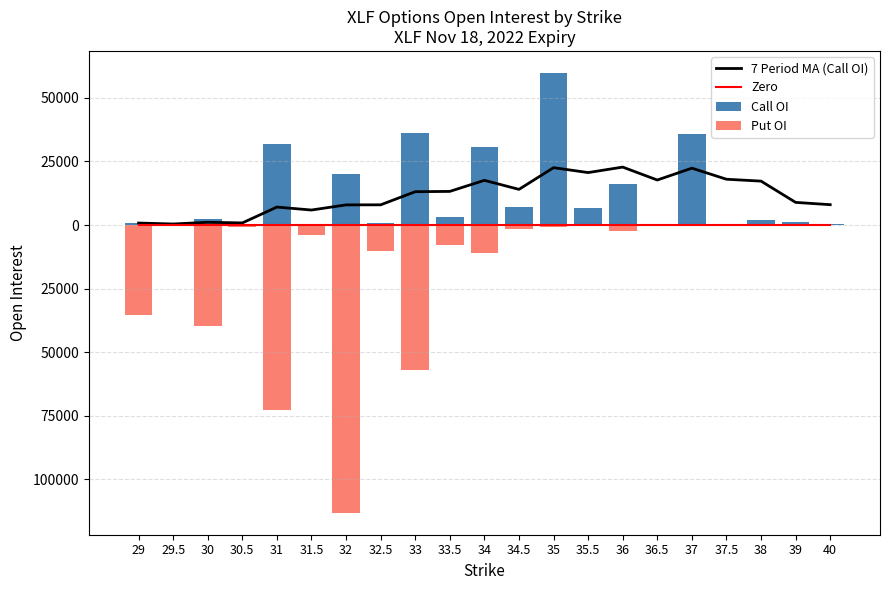

Is the value of Zero at 34.5 greater than the value of Call OI at 39?

No